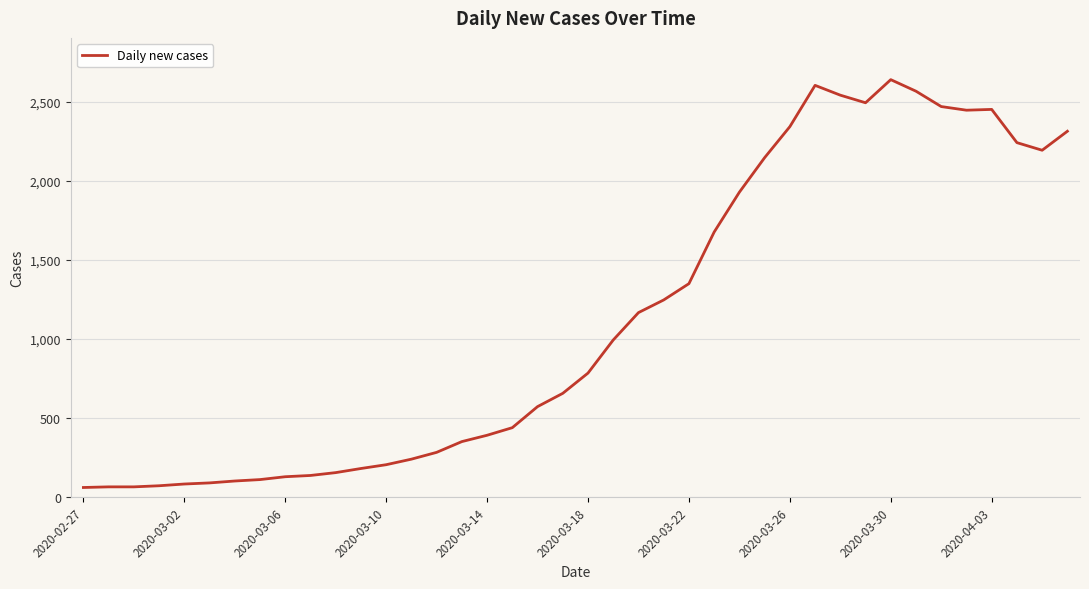

What is the smallest value displayed?

62